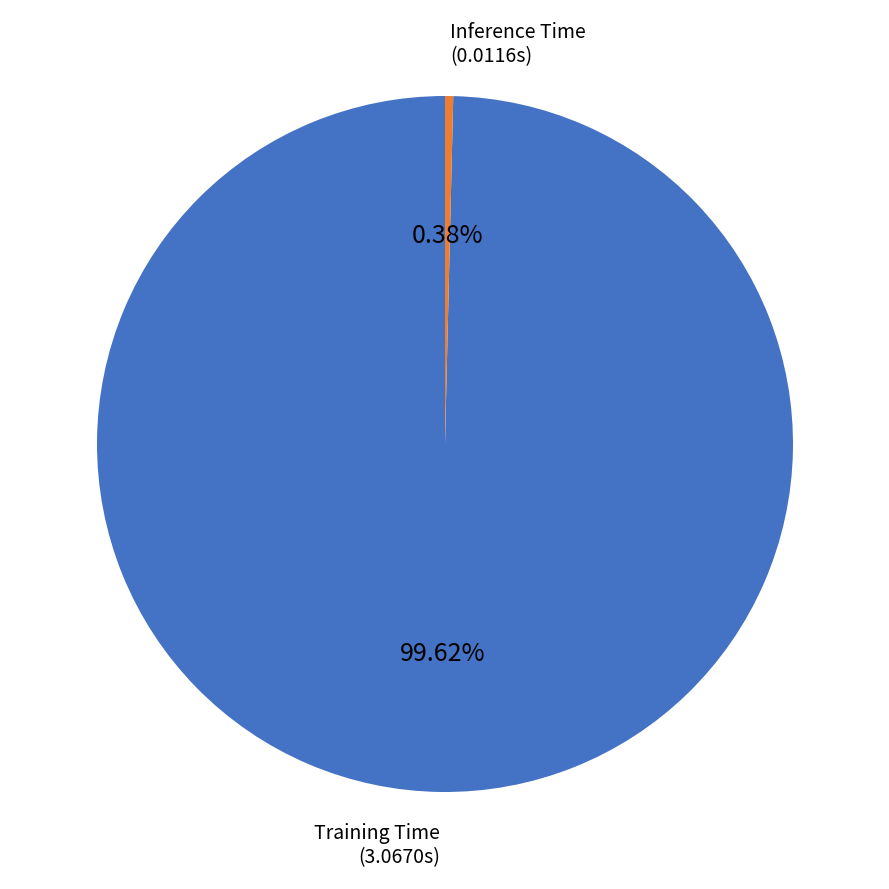

Is there a majority slice in this chart?

Yes